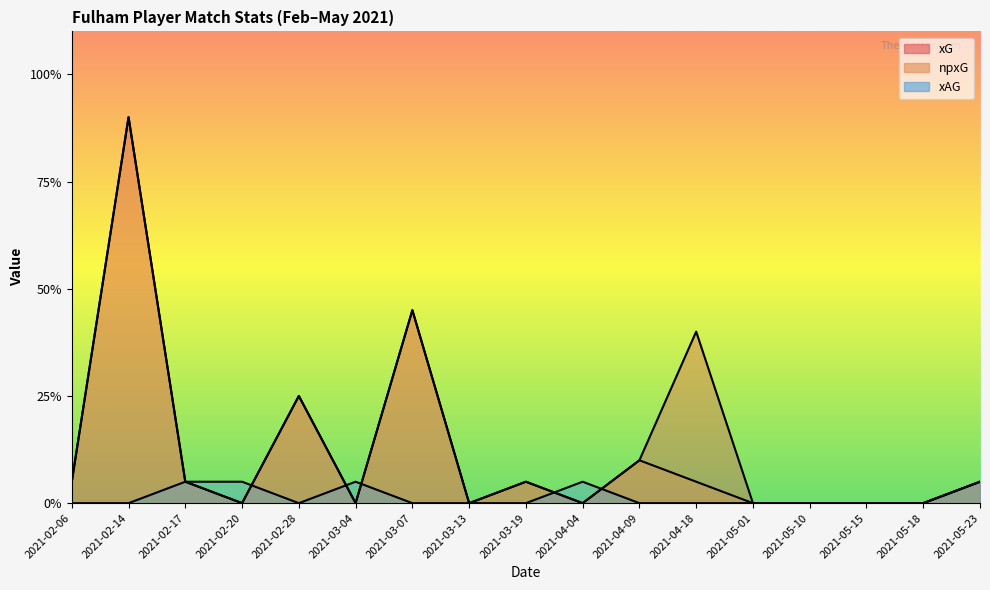

At which category is the sum across all series the highest?

2021-02-14